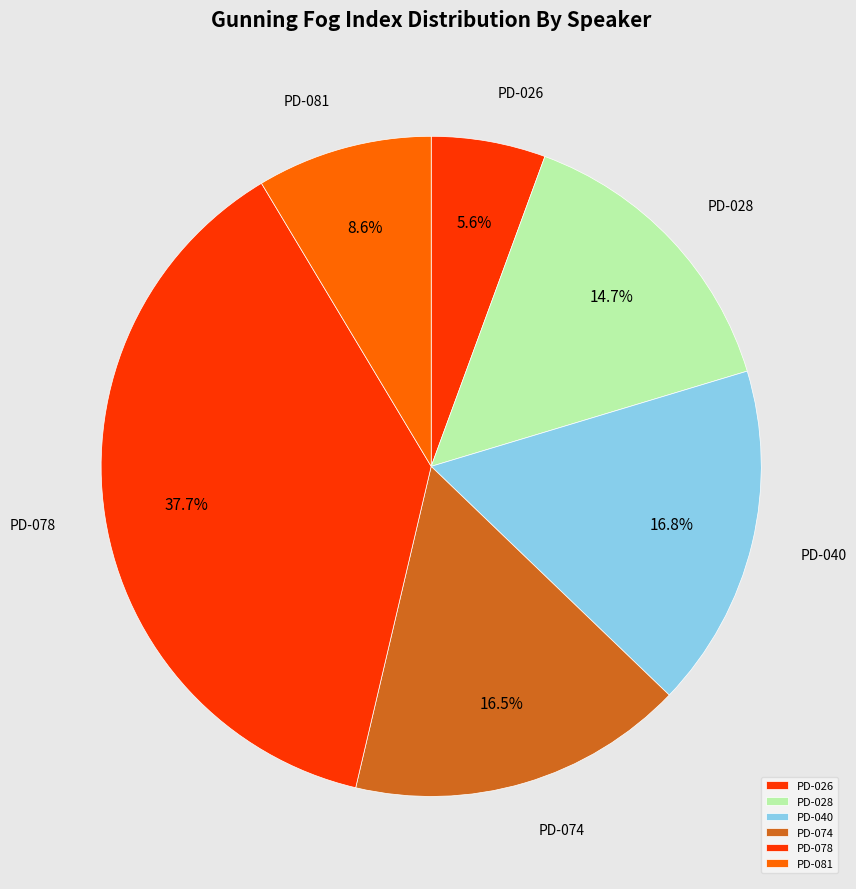

Count the number of slices in the pie.

6